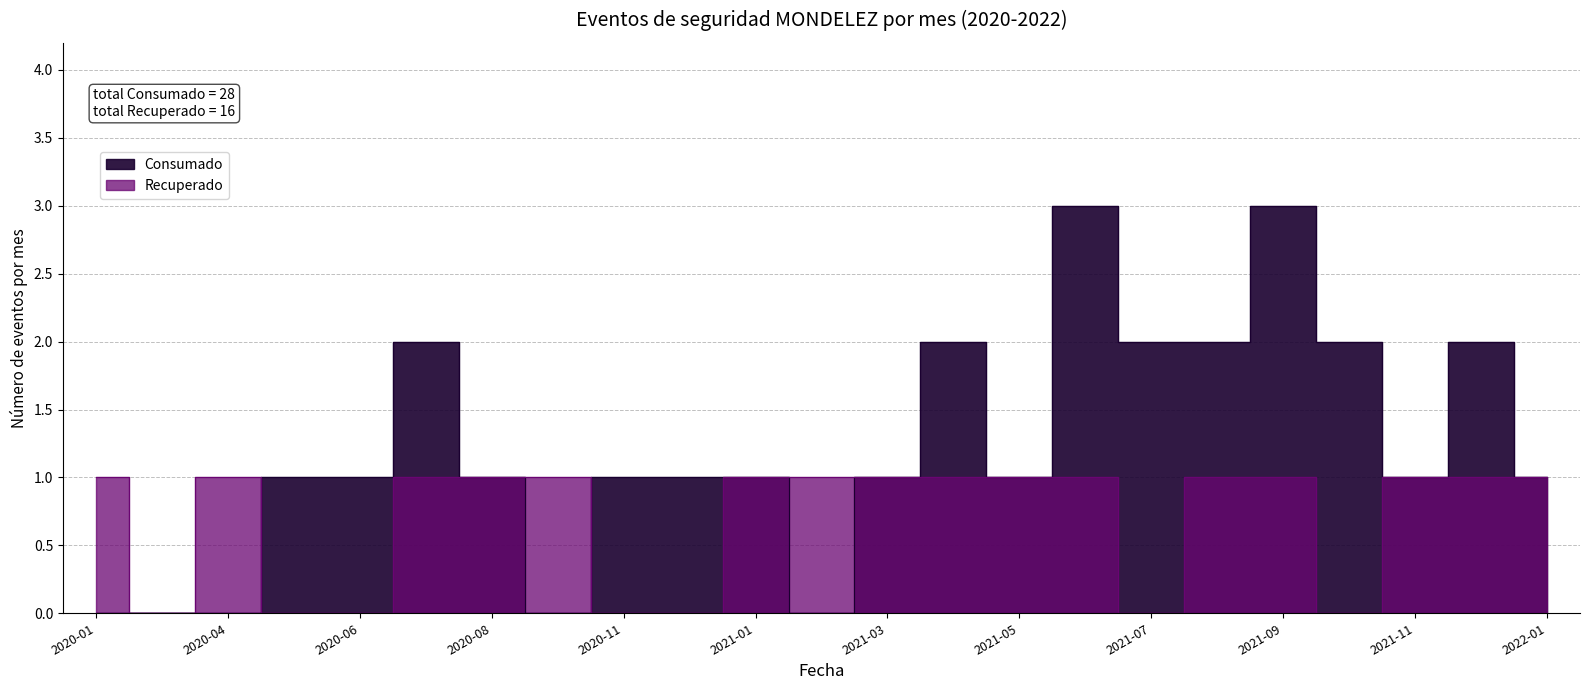

Which has a higher value, 2022-01 or 2020-10?

2022-01